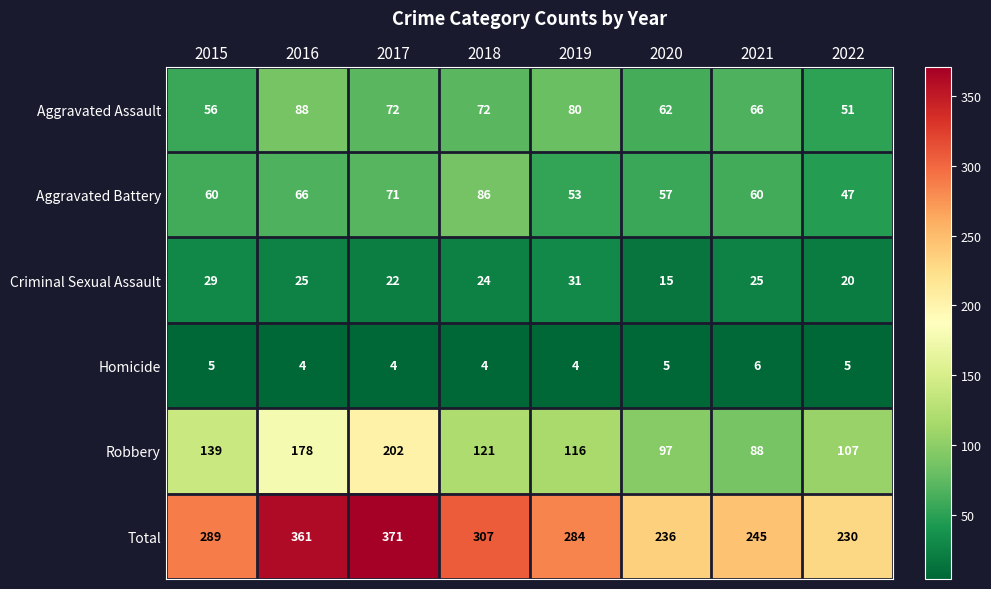

Between 2015 and 2018, which series saw the biggest shift?

Aggravated Battery